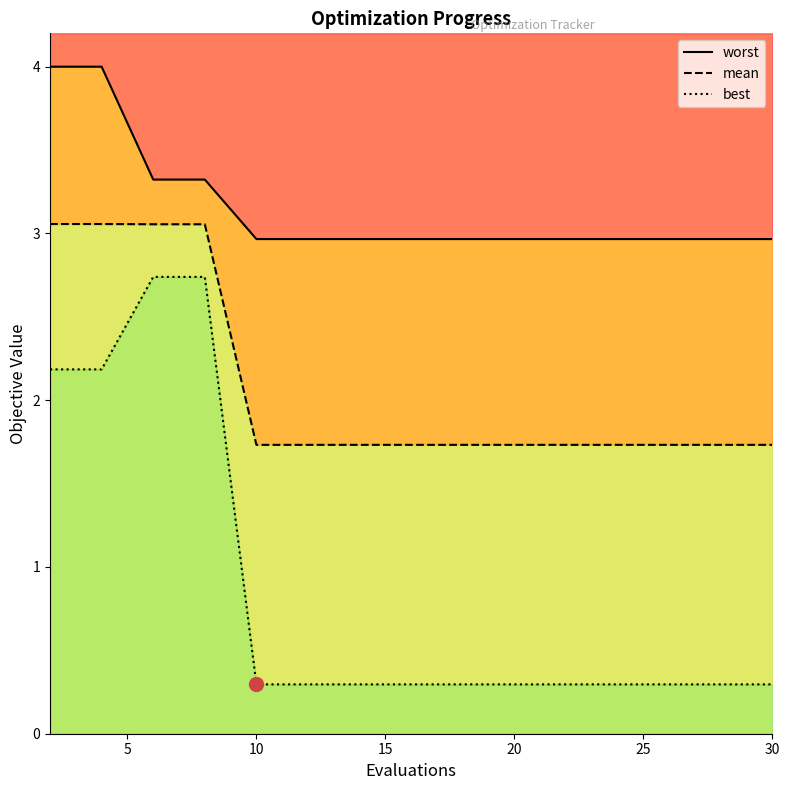

What is the highest value of the best series?

2.7